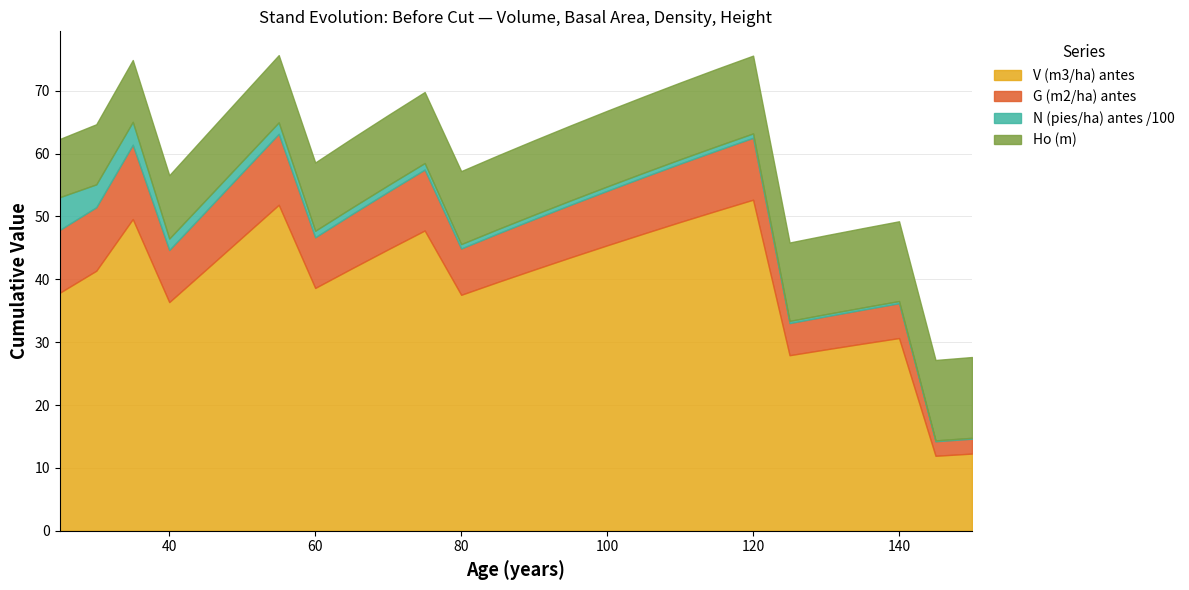

Reading left to right, extract all data points from this chart.

V (m3/ha) antes: 37.9	41.4	49.6	36.4	41.5	46.7	51.9	38.6	41.7	44.8	47.8	37.5	39.6	41.5	43.5	45.4	47.3	49.1	50.9	52.7	27.9	28.9	29.8	30.7	11.9	12.3
G (m2/ha) antes: 10.0	10.1	11.8	8.3	9.3	10.3	11.3	8.1	8.6	9.2	9.7	7.4	7.7	8.0	8.4	8.7	9.0	9.3	9.6	9.8	5.1	5.3	5.4	5.5	2.3	2.4
N (pies/ha) antes /100: 5.2	3.6	3.6	1.8	1.8	1.8	1.8	1.0	1.0	1.0	1.0	0.7	0.7	0.7	0.7	0.7	0.7	0.7	0.7	0.7	0.3	0.3	0.3	0.3	0.1	0.1
Ho (m): 9.3	9.6	9.8	10.1	10.3	10.5	10.7	10.9	11.0	11.2	11.3	11.6	11.7	11.8	11.9	12.0	12.1	12.2	12.3	12.4	12.5	12.6	12.6	12.7	12.8	12.8